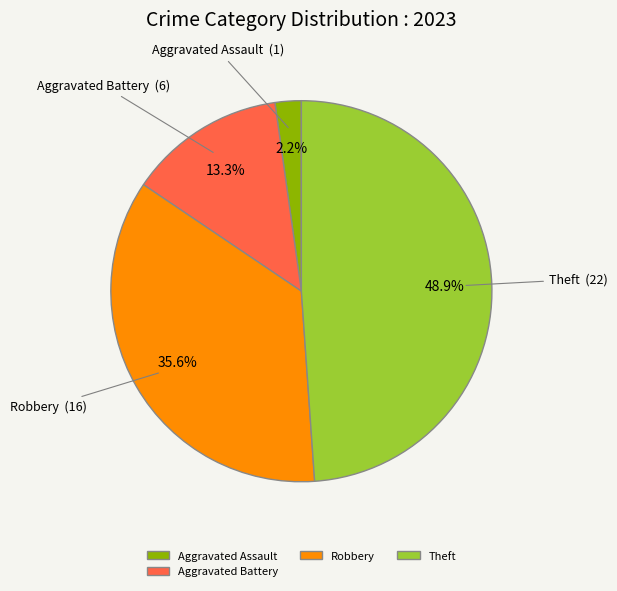

How many segments does this pie chart have?

4